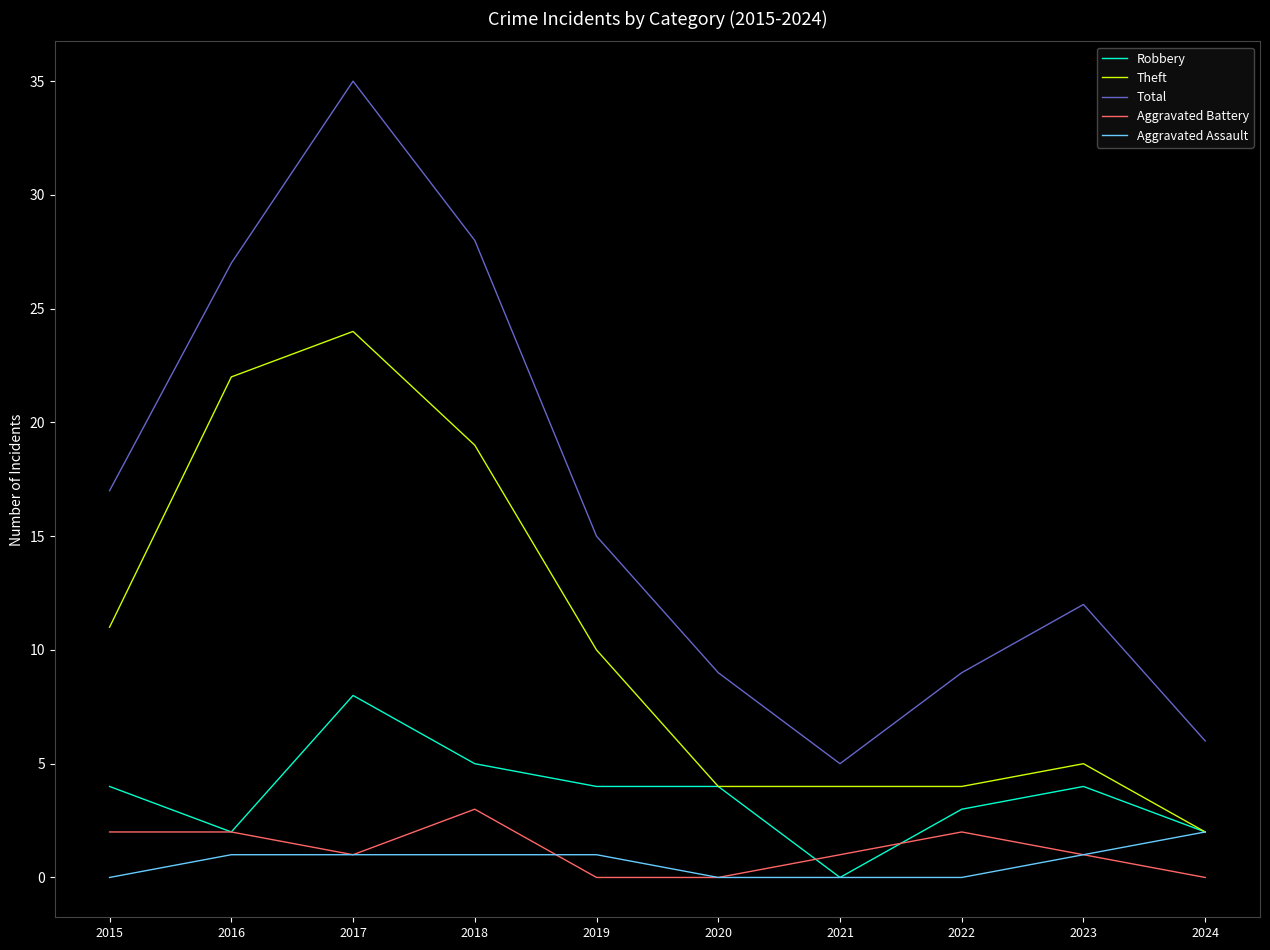

The value of Aggravated Battery at 2017 is 1. True or false?

True